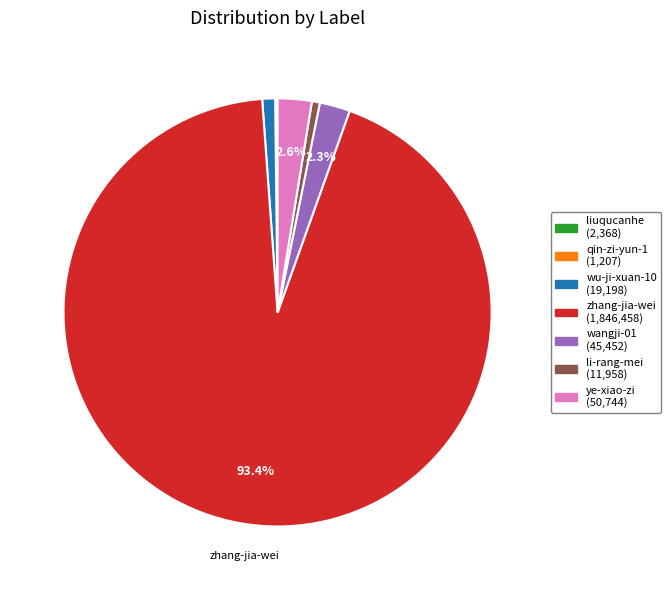

Do wangji-01 and wu-ji-xuan-10 together represent more than half of the pie?

No